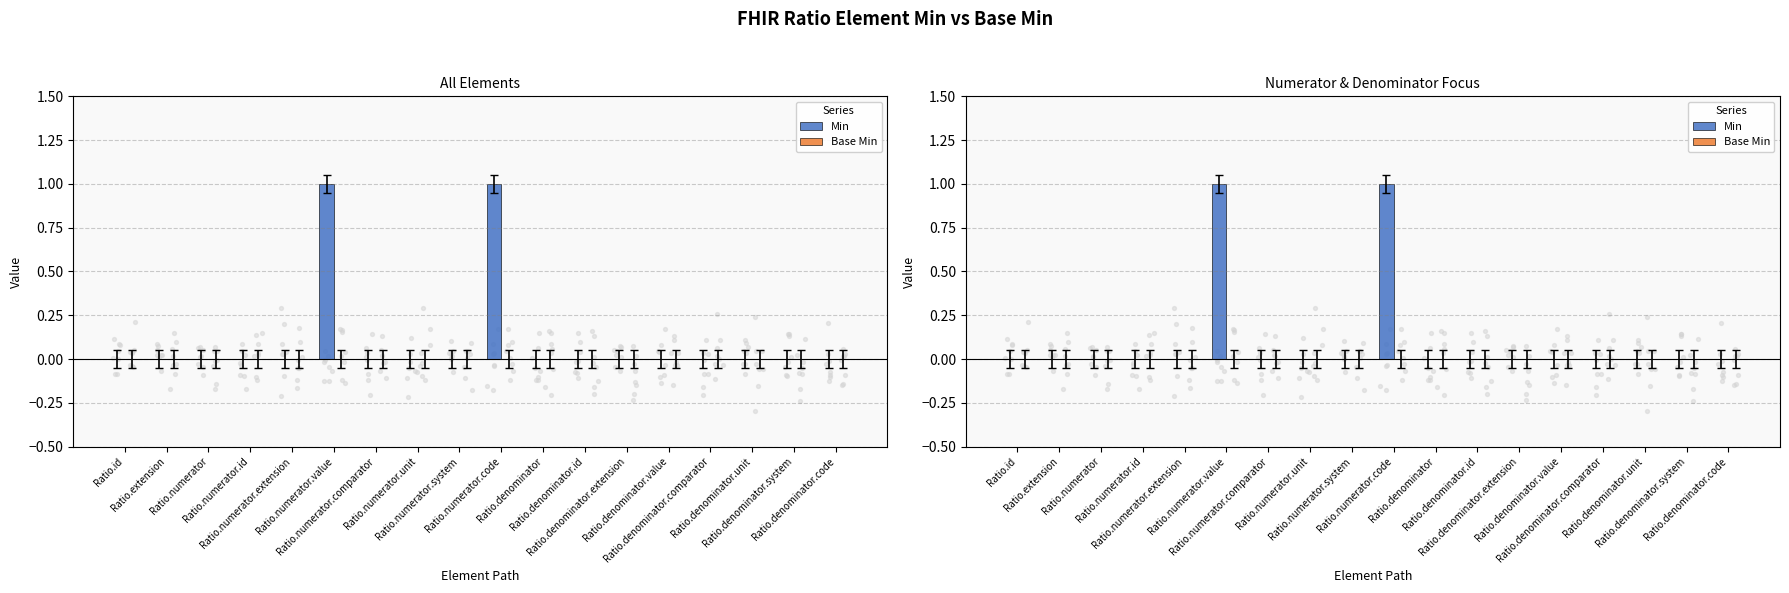

What are all the series names shown in the legend?

Min, Base Min